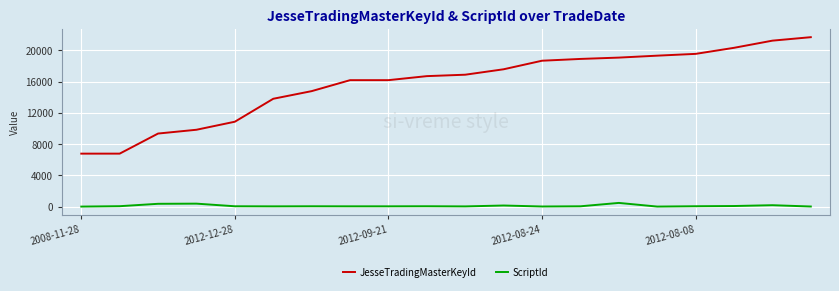

Which series has the largest total across all categories?

JesseTradingMasterKeyId